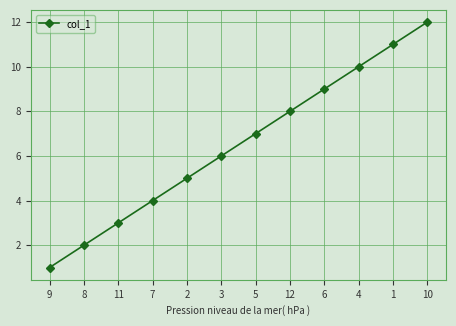

List the labels in order of value, smallest first.

9, 8, 11, 7, 2, 3, 5, 12, 6, 4, 1, 10